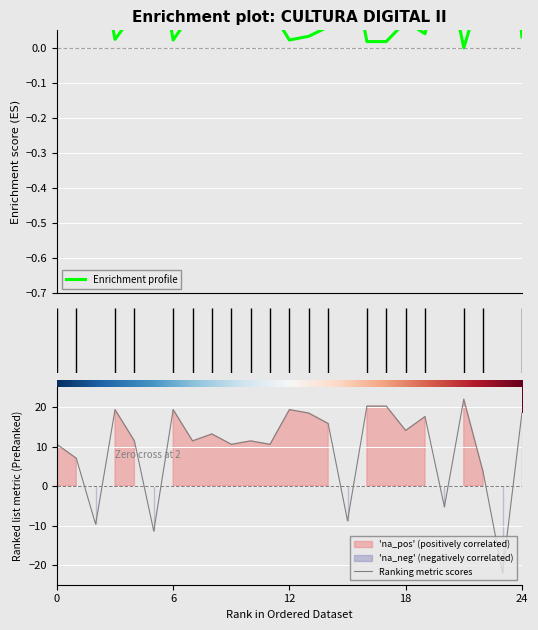

At which label is Enrichment profile closest to 0?

21